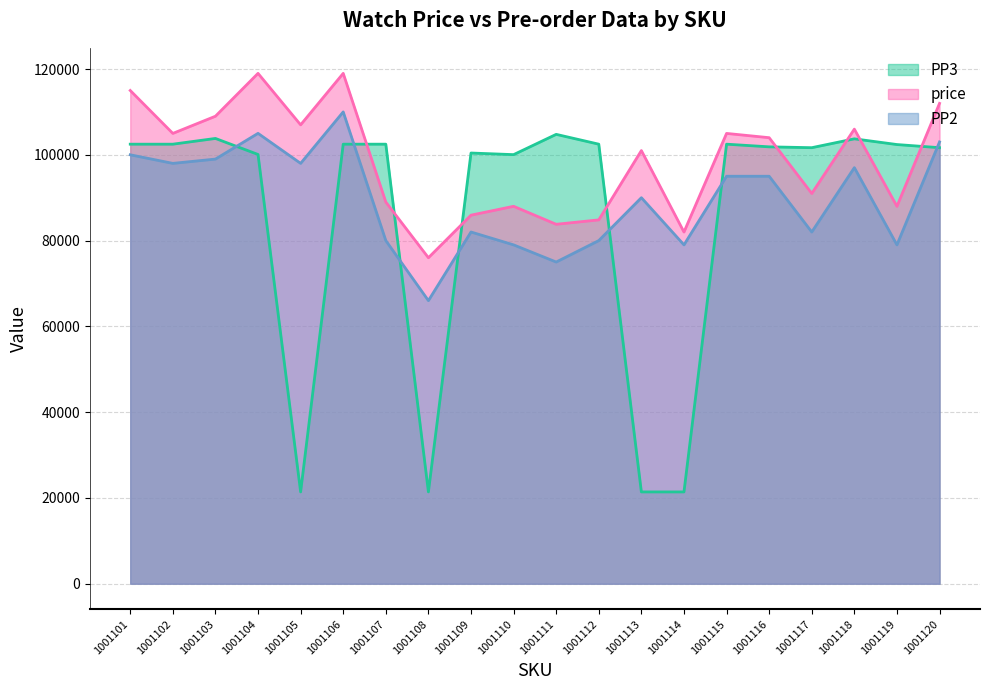

At 1001120, list the series in order from smallest to largest.

PP3, PP2, price